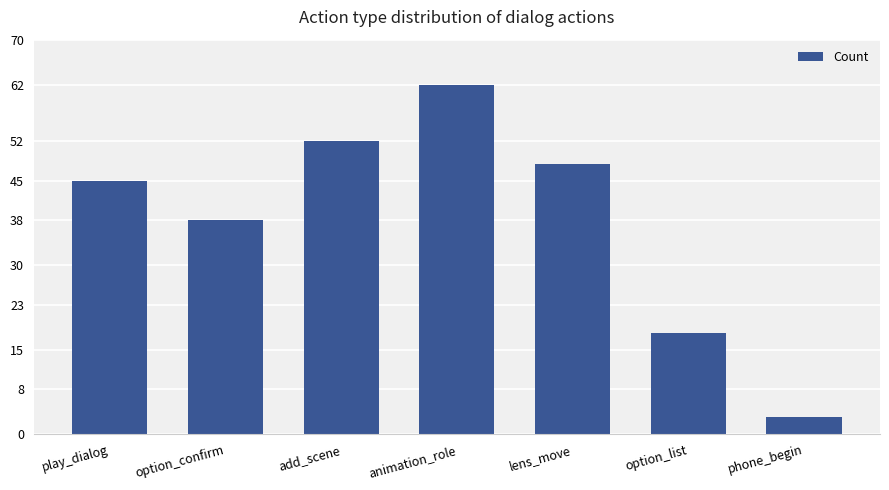

How many values are below 45?

3